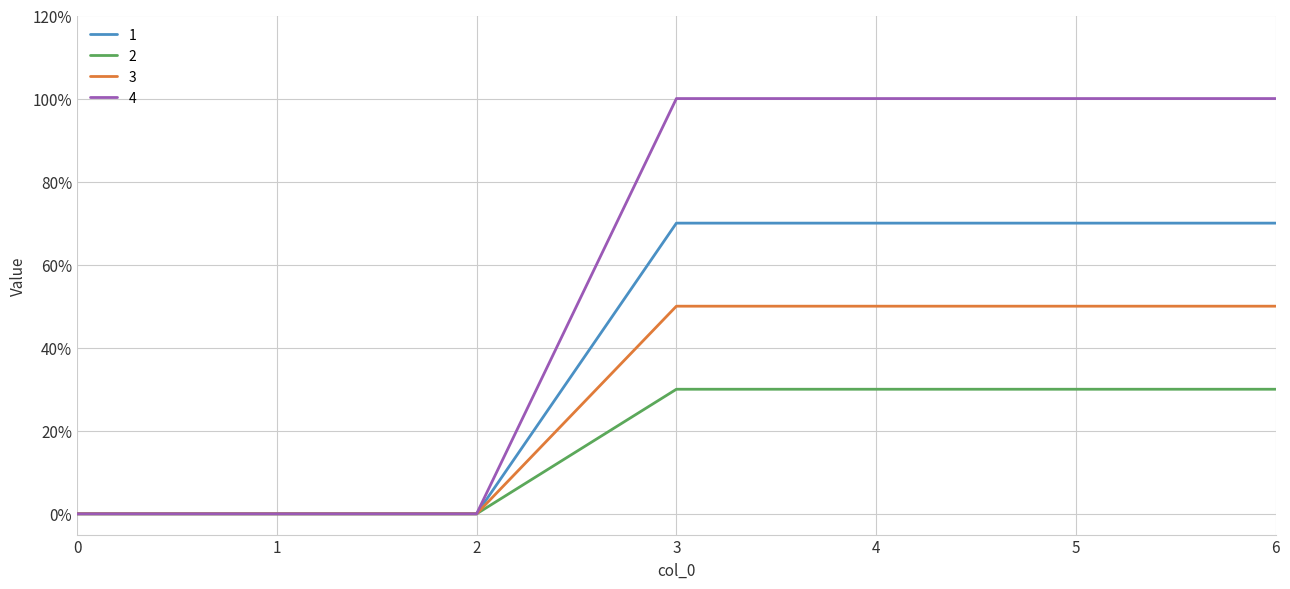

Which series changed the most between 1 and 6?

4